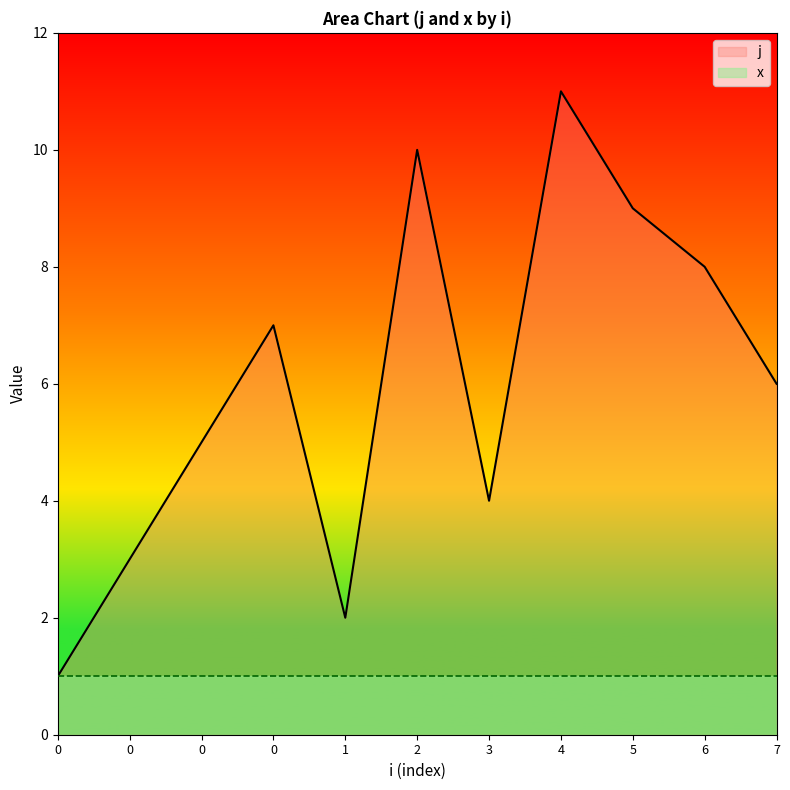

Reading right to left, transcribe all the data shown in this chart.

6	8	9	11	4	10	2	7	5	3	1